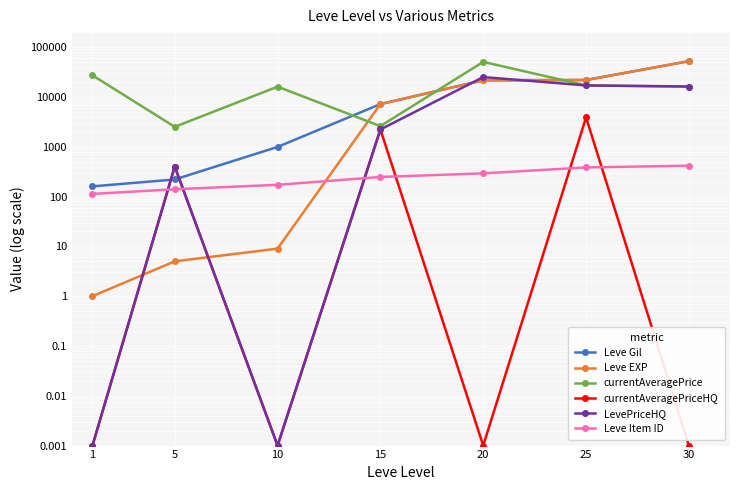

Which category has the lowest value across all series?

1